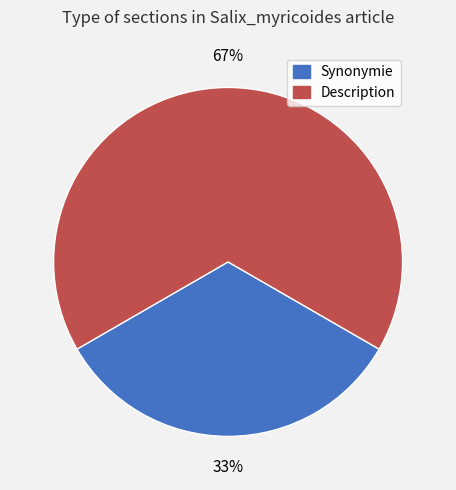

Combined, do Description and Synonymie account for over 50%?

Yes